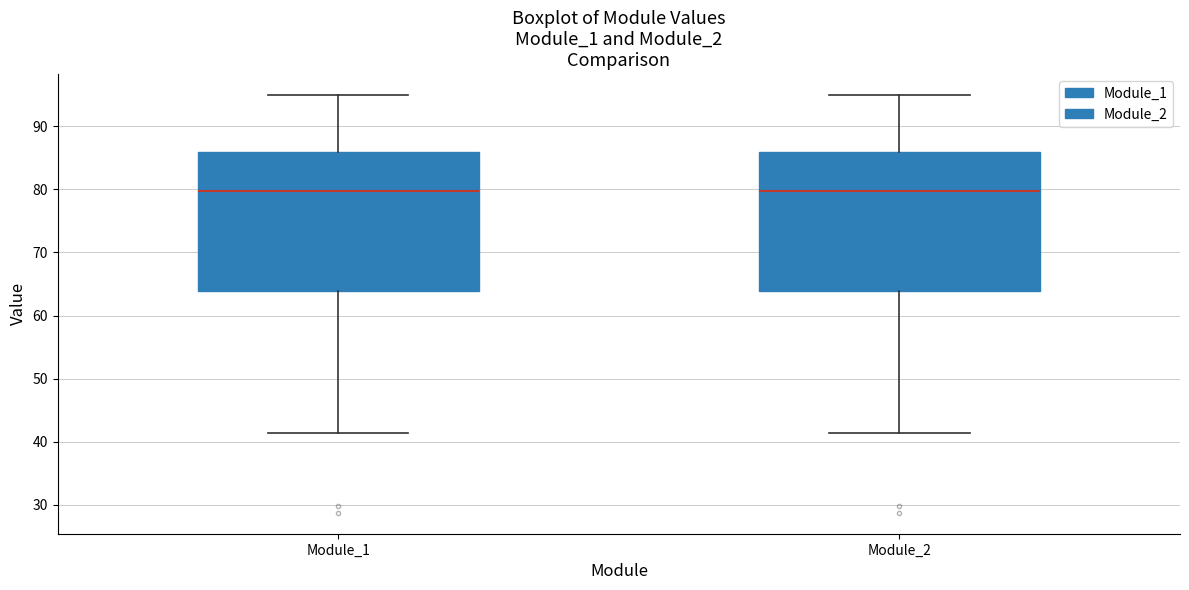

Where is the lower edge of the box for Module_2 on the y-axis? The values are not printed on the chart, so give them approximately, as read against the axis.

64